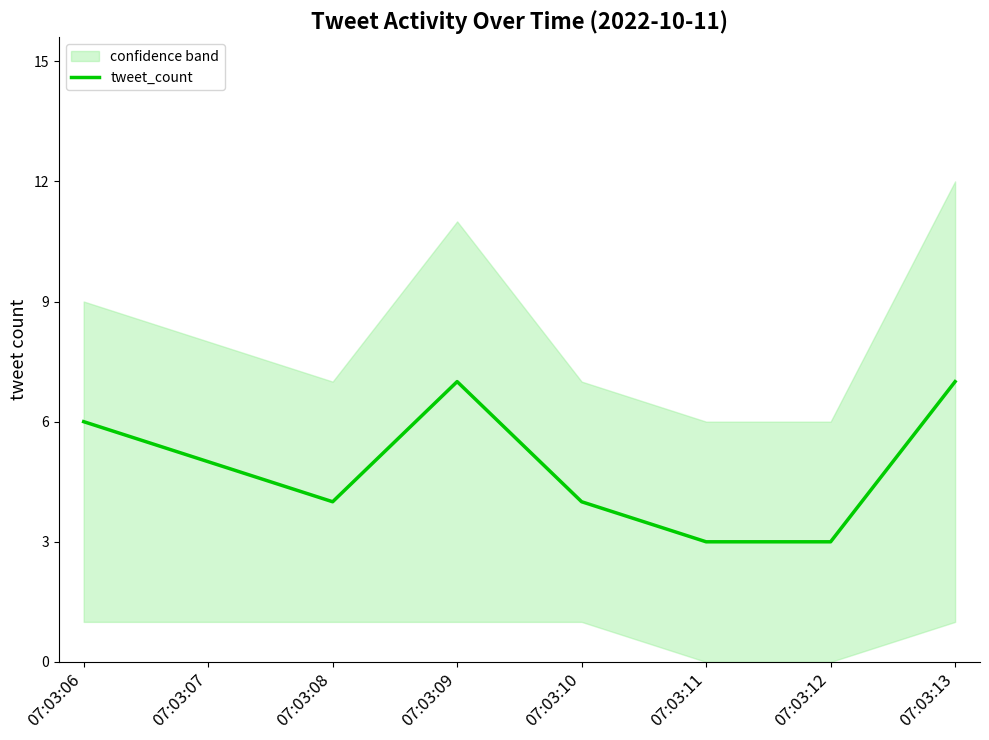

Where is the first local minimum?

07:03:08